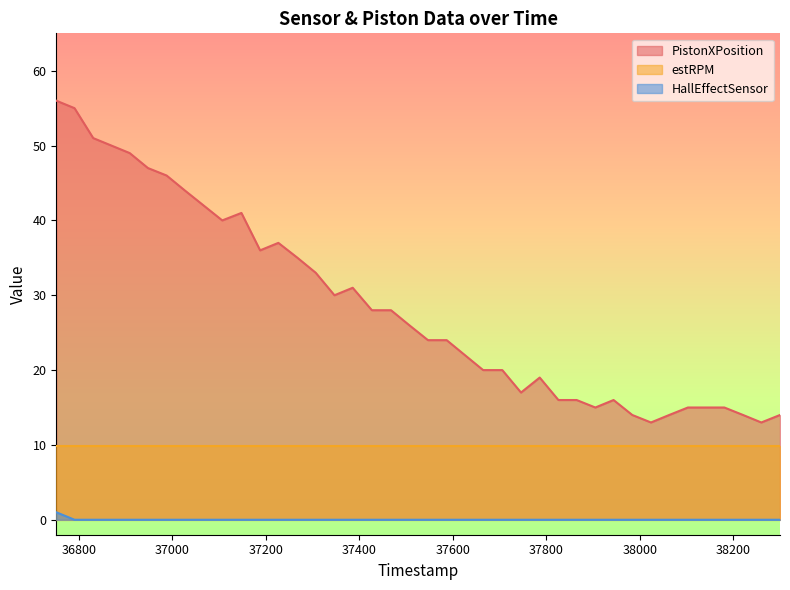

What is the difference between the highest and lowest values at 37427?

28